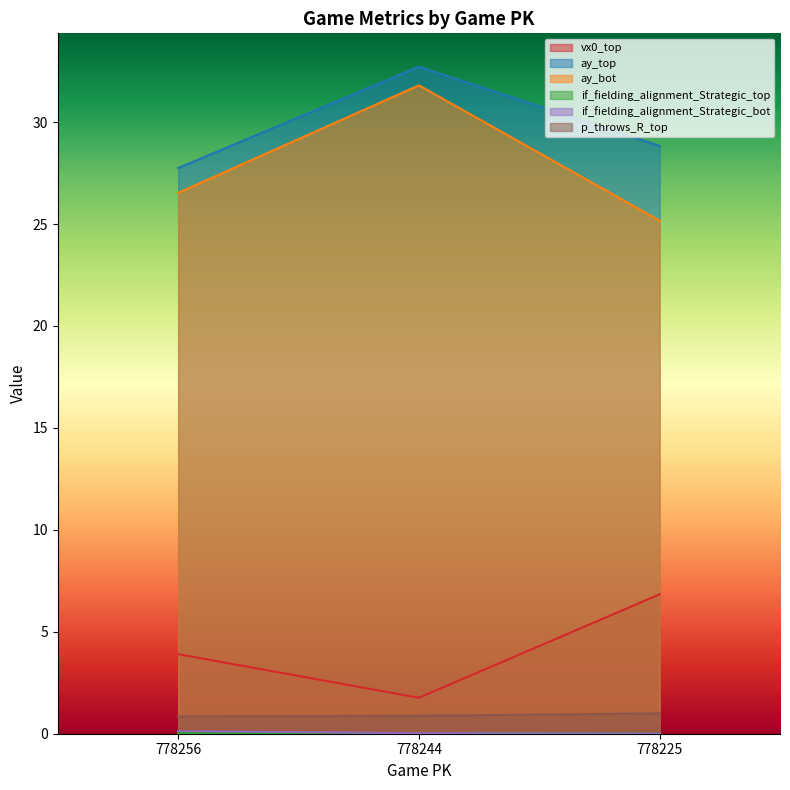

Reading left to right, list all the values displayed in this chart.

vx0_top: 3.9	1.8	6.8
ay_top: 27.7	32.7	28.8
ay_bot: 26.5	31.8	25.2
if_fielding_alignment_Strategic_top: 0.0	0.0	0.0
if_fielding_alignment_Strategic_bot: 0.1	0.0	0.0
p_throws_R_top: 0.8	0.9	1.0